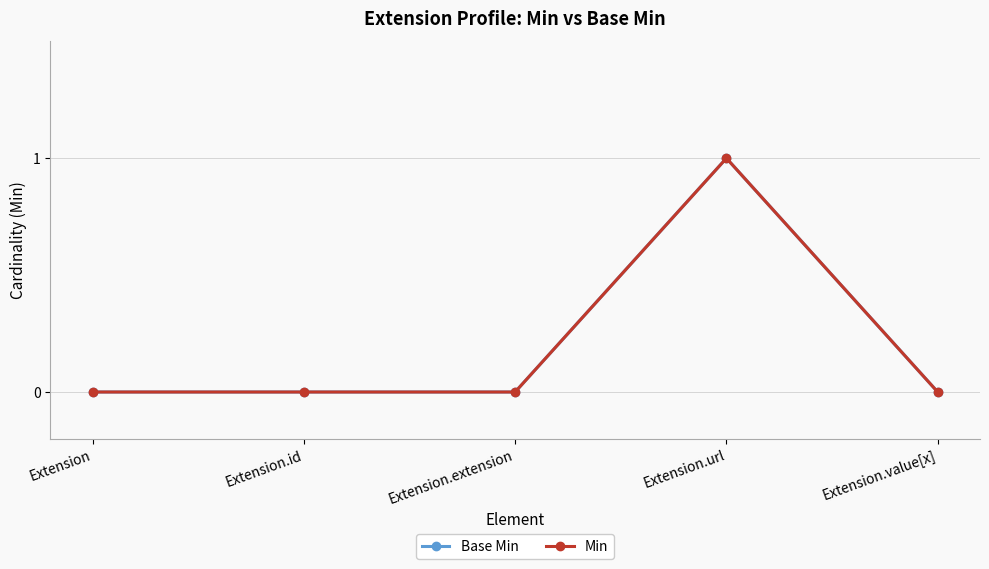

Does the chart have visible grid lines?

Yes